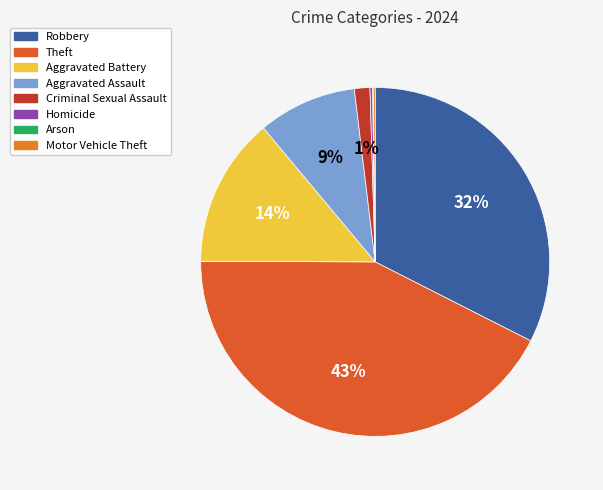

Combined, what portion of the pie is Arson and Theft?

42.6%